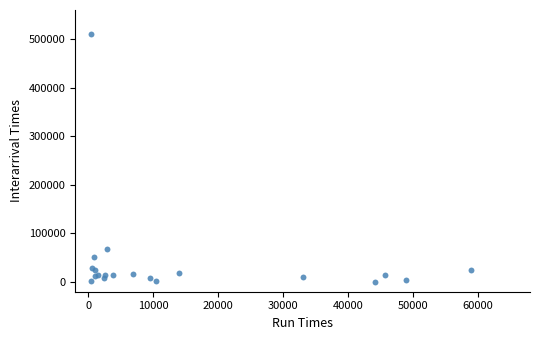

What Y value in the scatter plot is closest to 255257?

67433.2